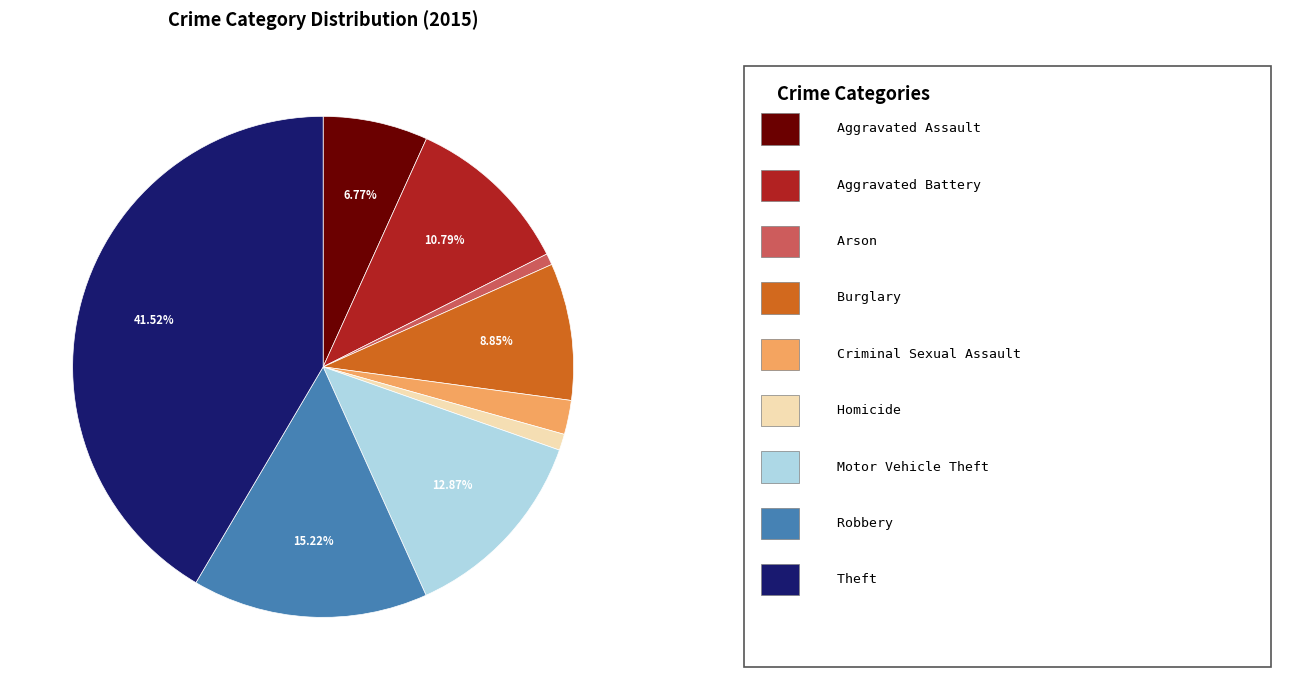

Is there any slice that represents more than half of the pie?

No